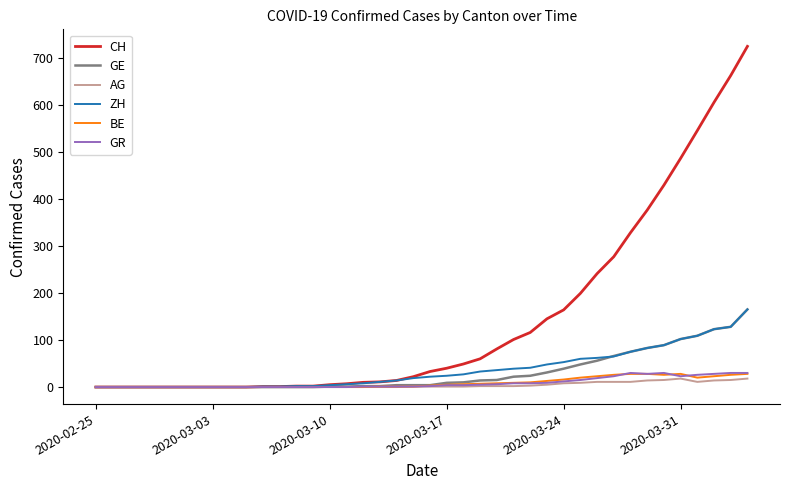

What is the maximum value shown in the chart?

724